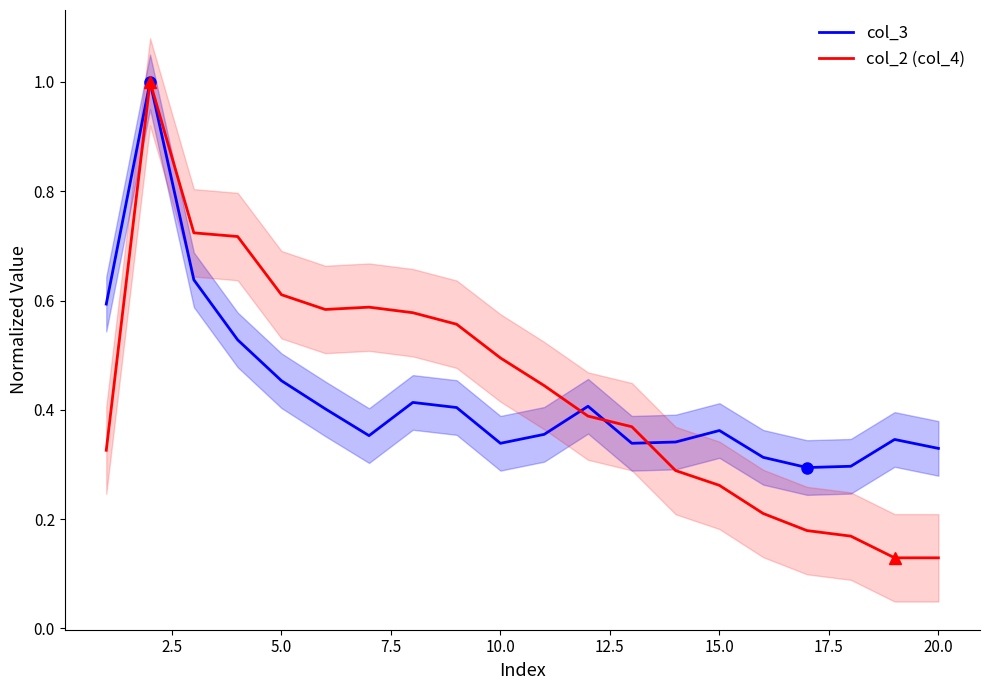

How many distinct data groups are displayed?

2